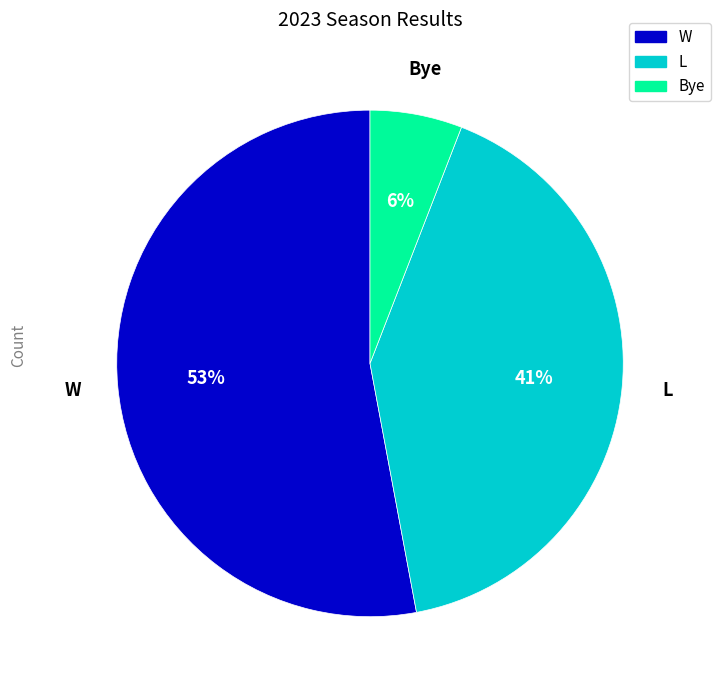

What is the largest slice in the pie chart?

W